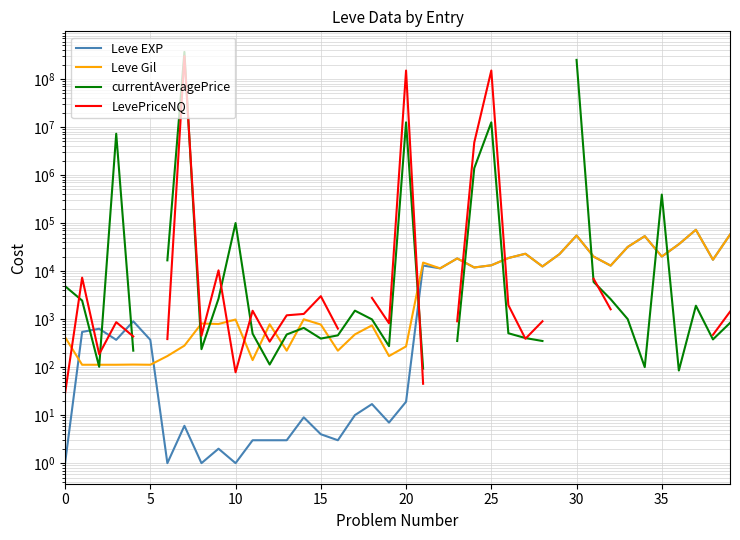

What is the difference between the maximum and minimum values in the Leve Gil series?

72318.0